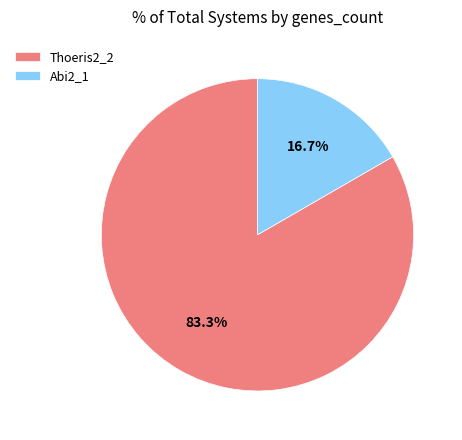

To the nearest percent, what is the average slice percentage?

50%